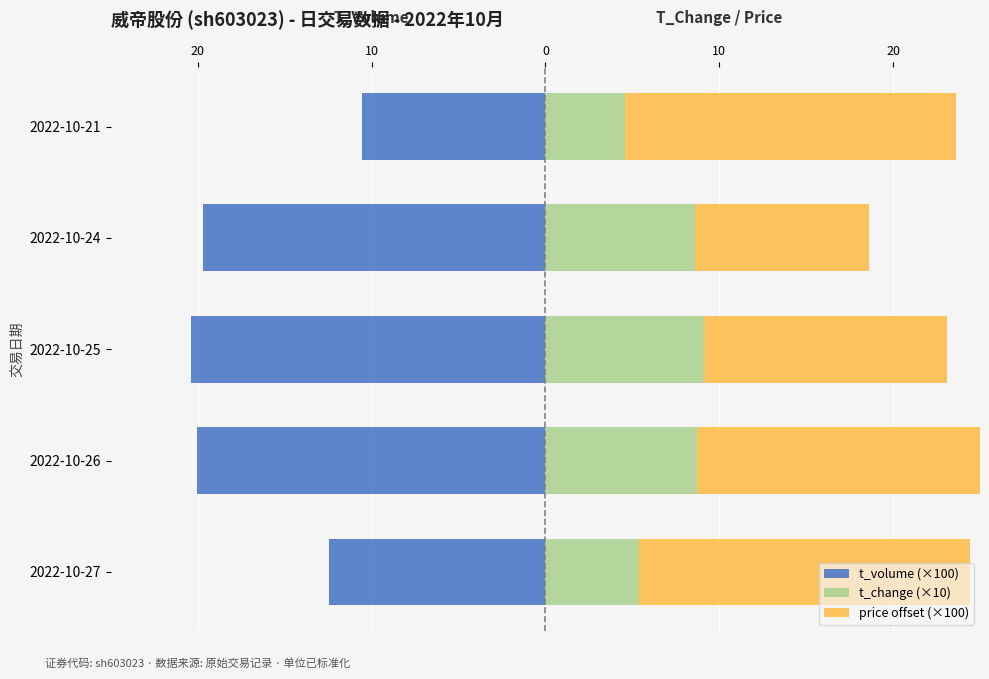

Count the number of data series in this chart.

3